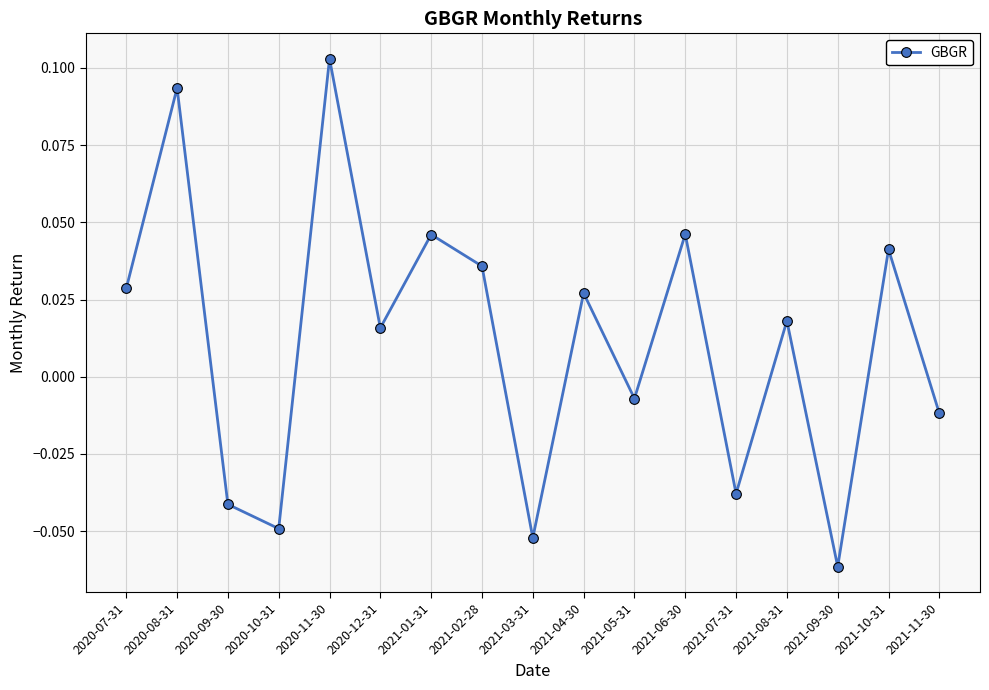

At which category does the data reach its first local peak?

2020-08-31